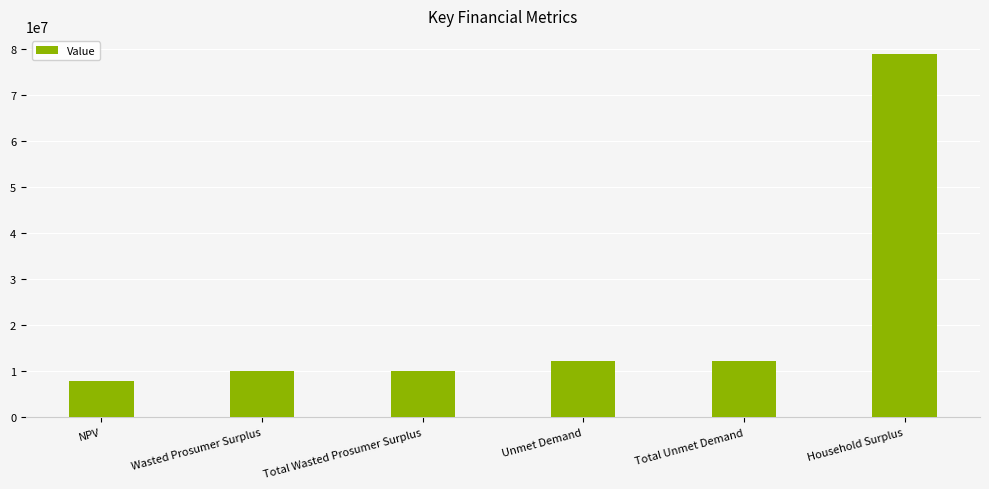

At which label does the data first exceed 12185262?

Unmet Demand